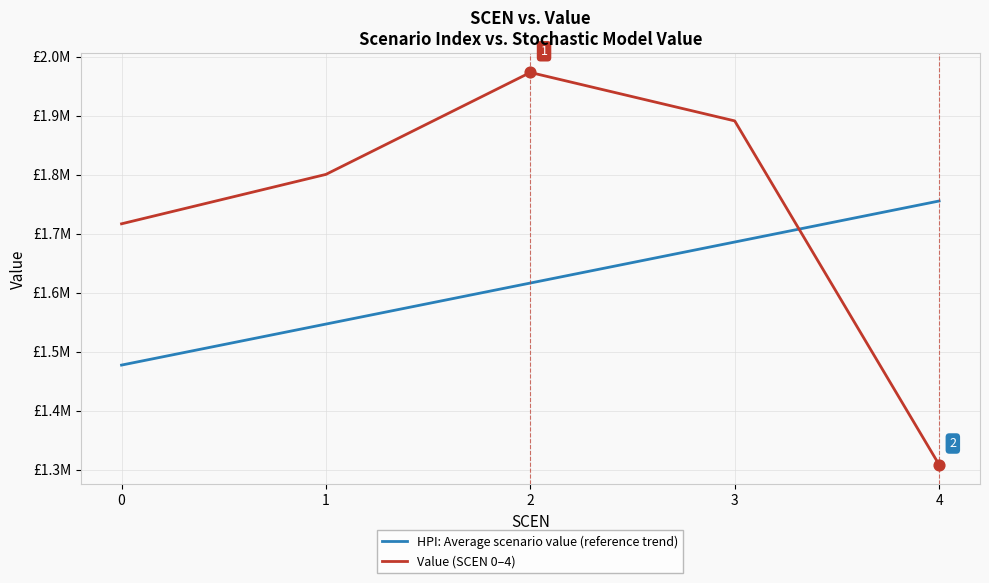

At which category is the sum across all series the highest?

2